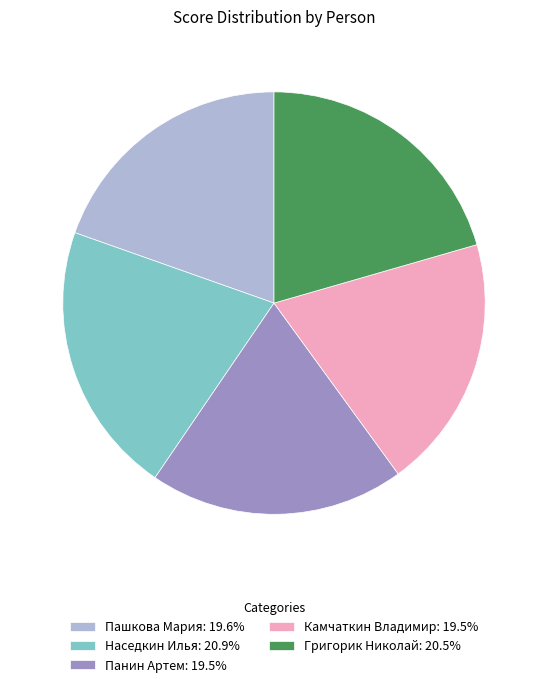

Is the sum of Григорик Николай: 20.5% and Панин Артем: 19.5% greater than half?

No